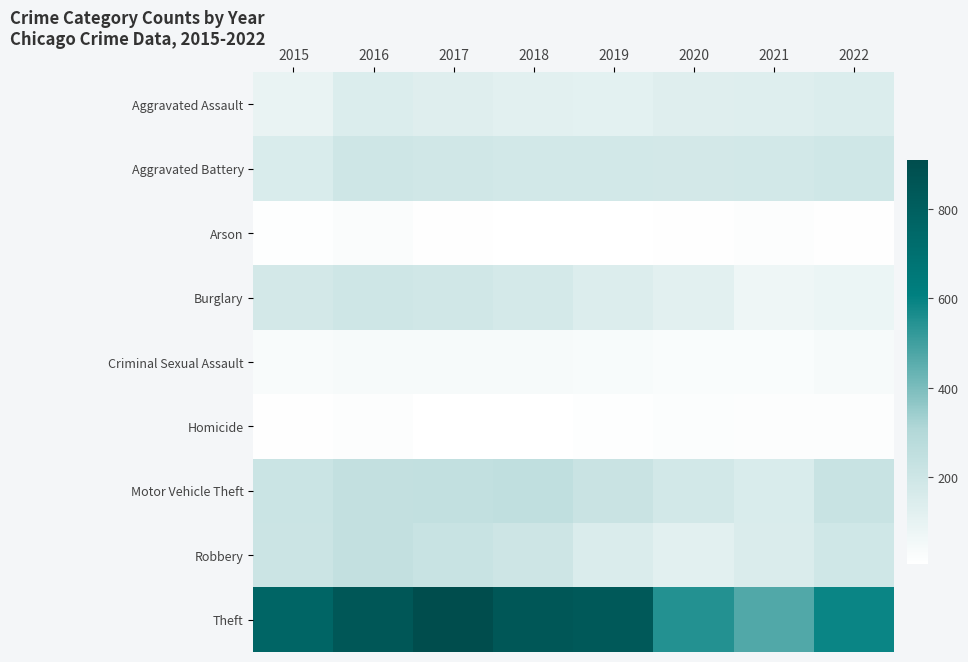

What is the difference between the highest and lowest values at 2016?

830